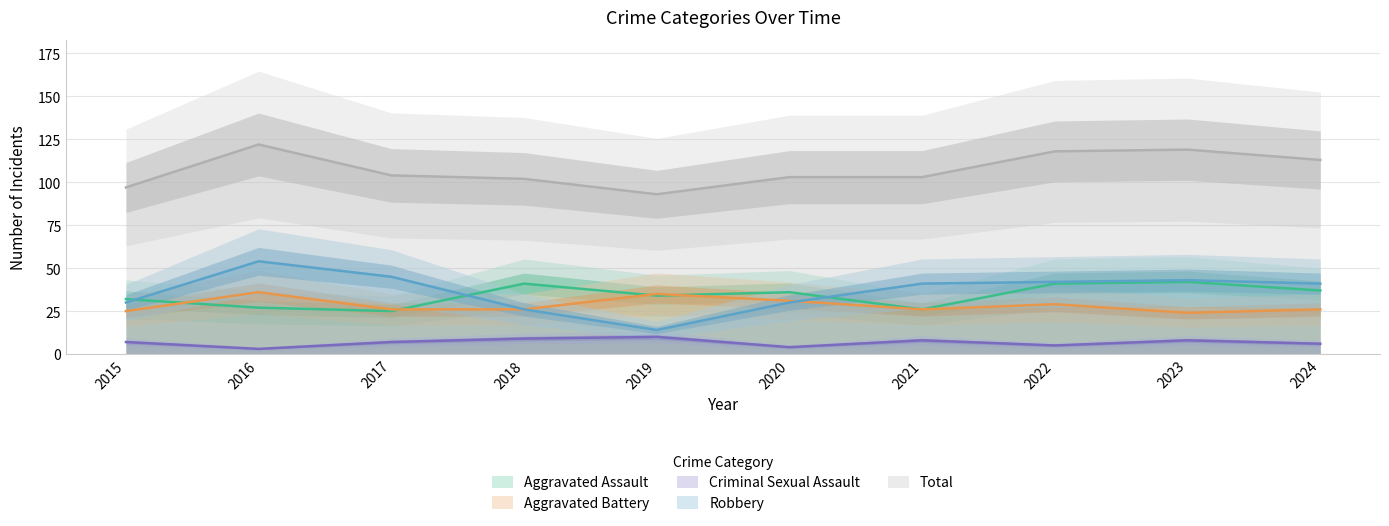

The value of Aggravated Battery at 2021 is 26. True or false?

True